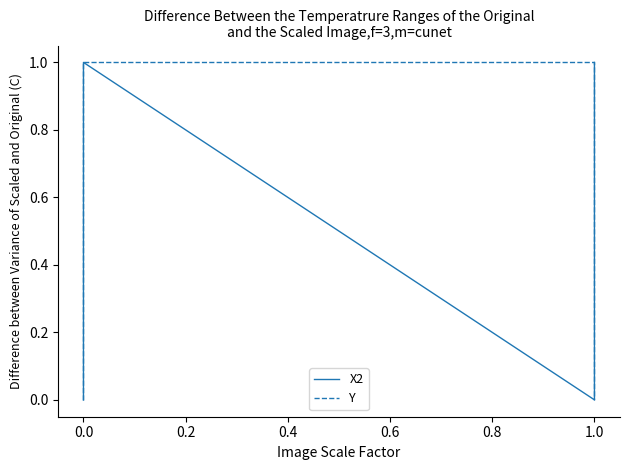

What are all the series names shown in the legend?

X2, Y